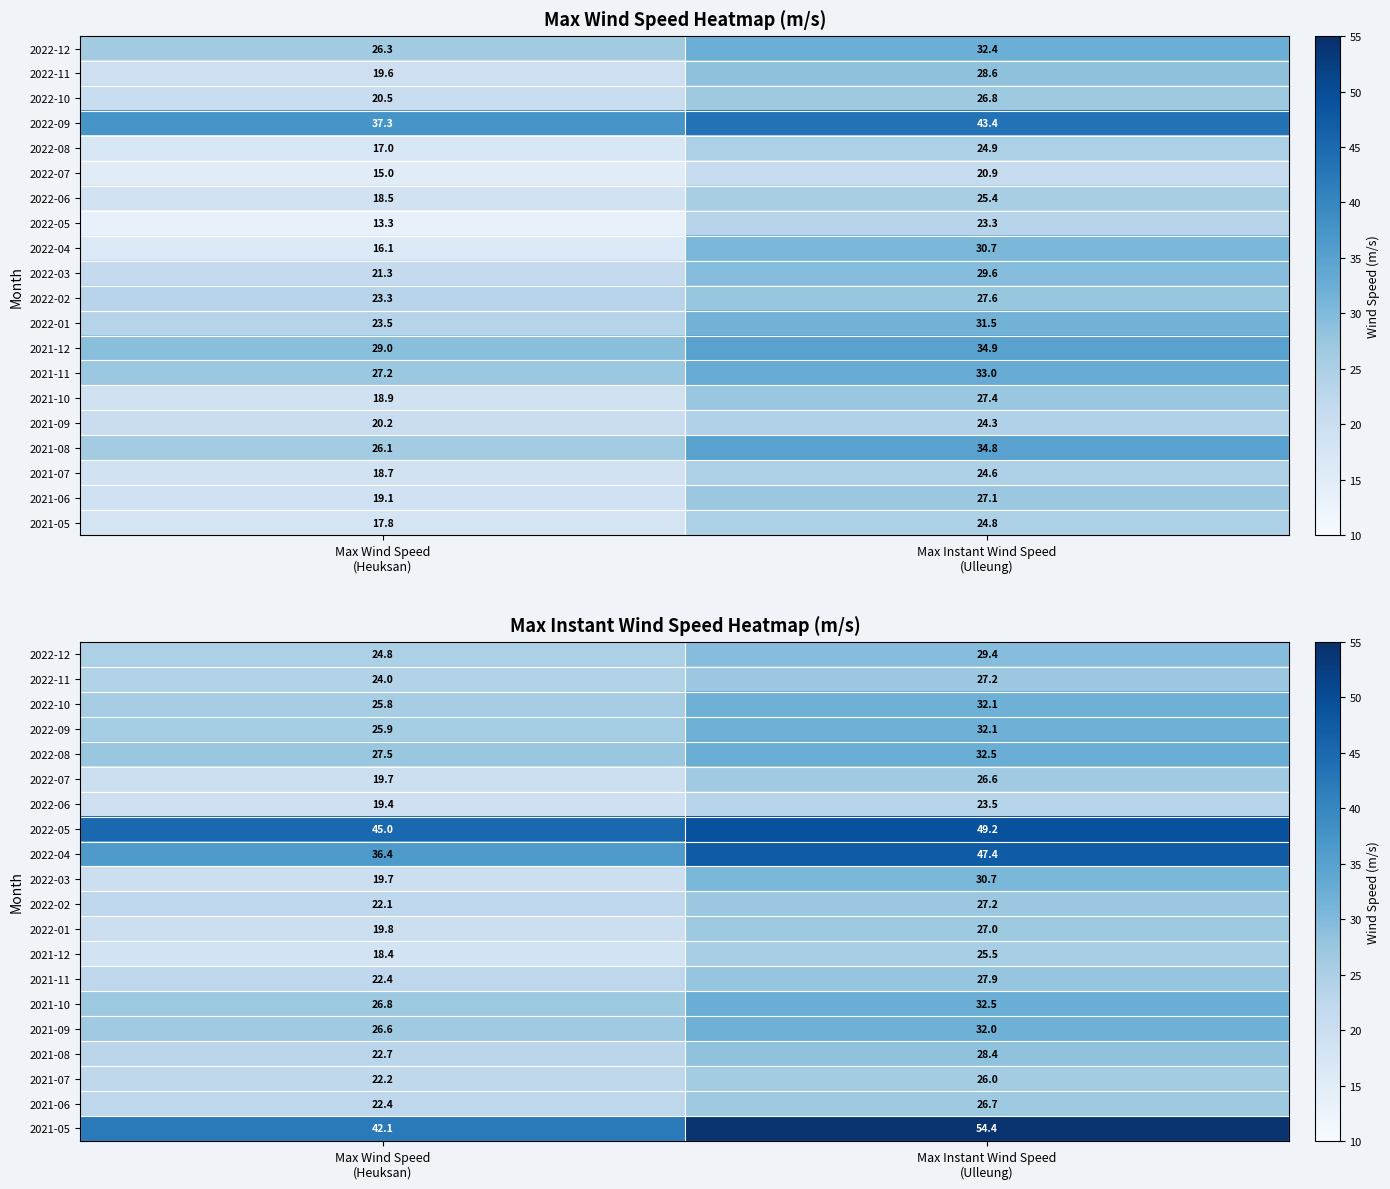

At which category does the chart reach its peak across all series?

Max Instant Wind Speed
(Ulleung)